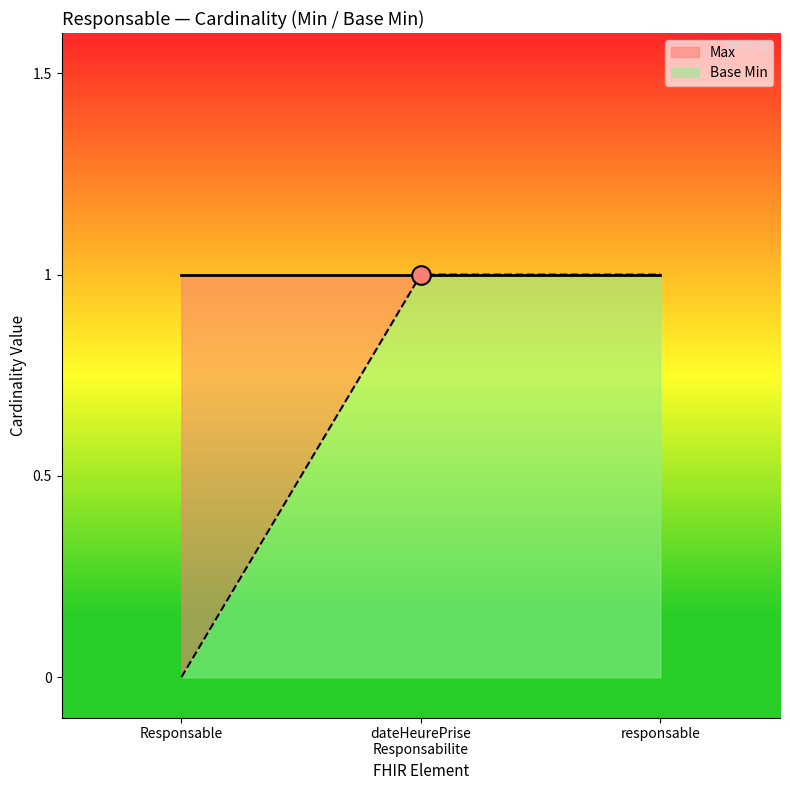

Which has a higher value, responsable or Responsable?

responsable